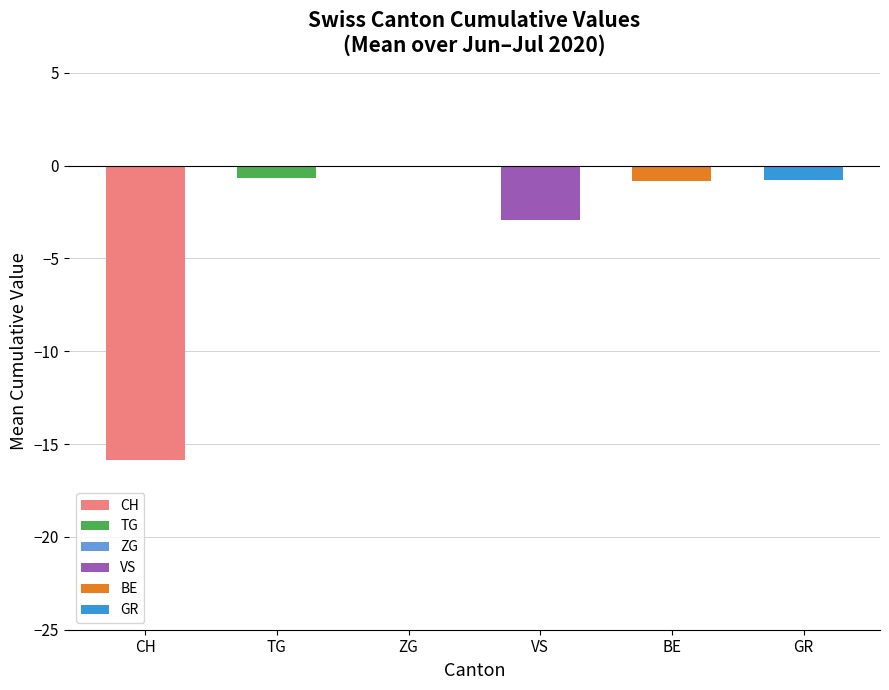

The TG series shows -1 at 25. True or false?

True